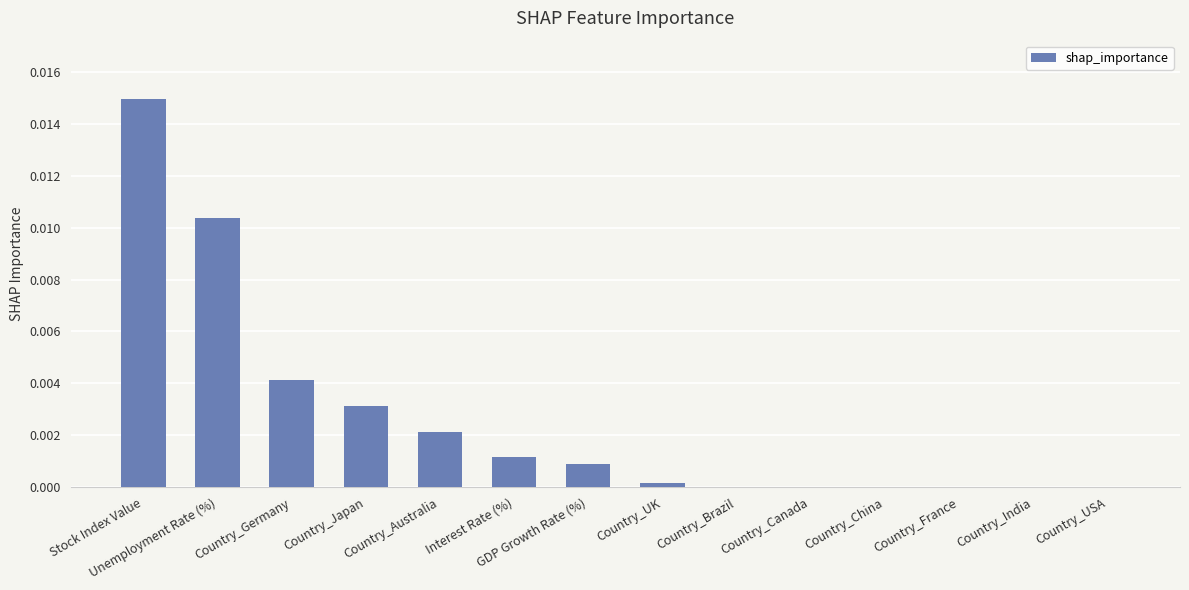

At which category does the chart reach its peak across all series?

Stock Index Value